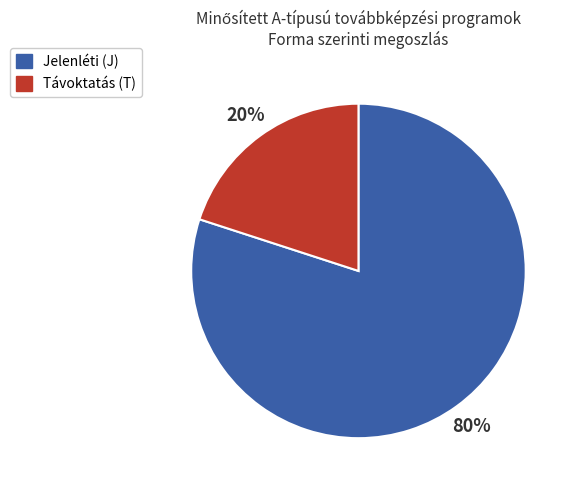

To the nearest percent, what portion does Jelenléti (J) represent?

80%